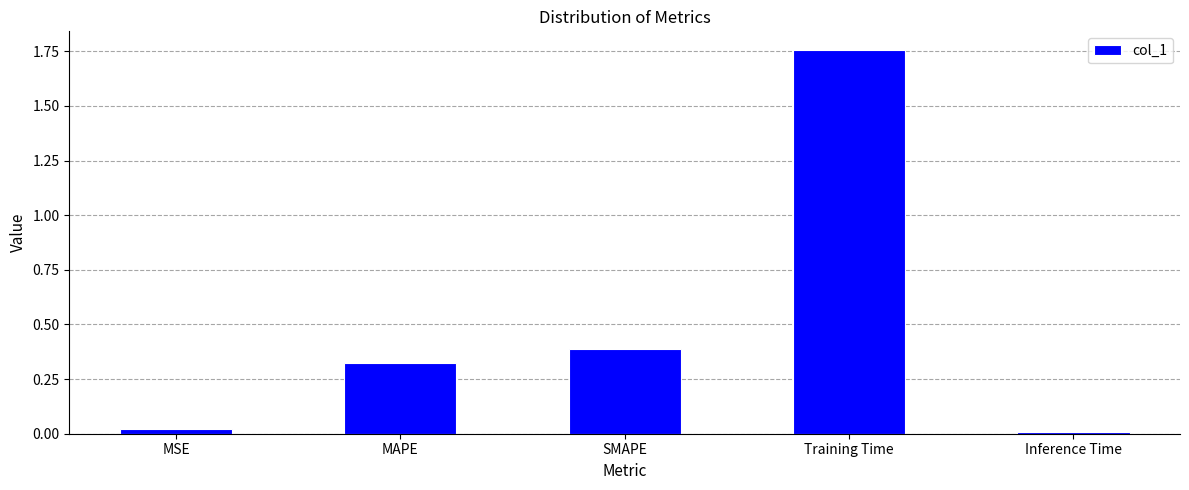

Rank the categories by value from highest to lowest.

Training Time, SMAPE, MAPE, MSE, Inference Time